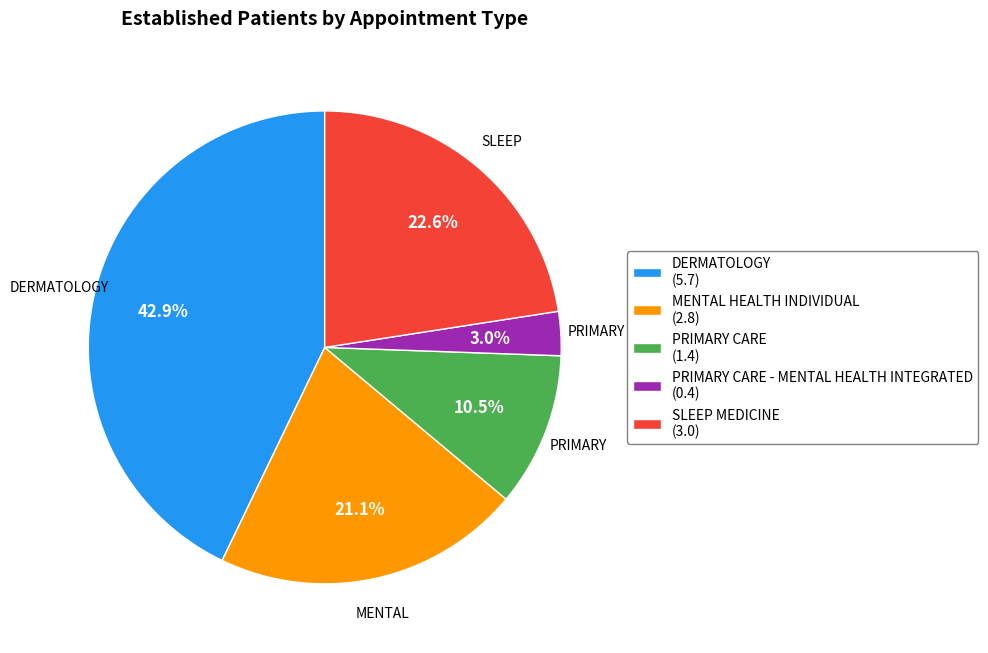

Which has a higher value, DERMATOLOGY (5.7) or MENTAL HEALTH INDIVIDUAL (2.8)?

DERMATOLOGY (5.7)